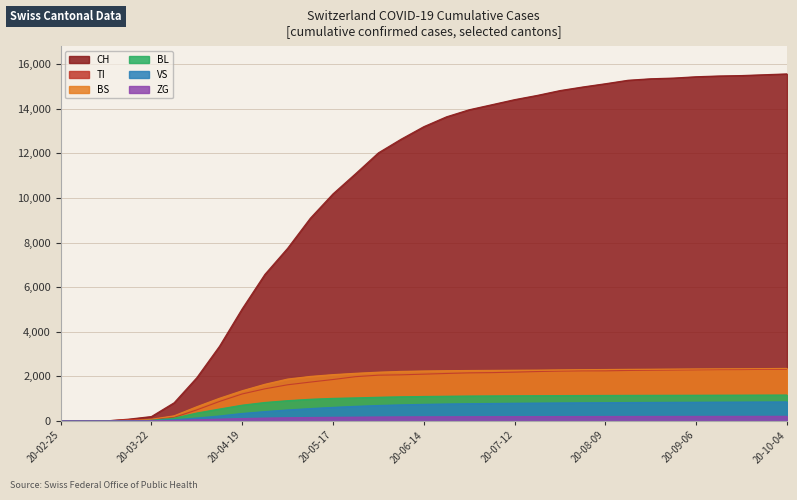

Is it true that TI equals 1984 at 2020-05-24?

True